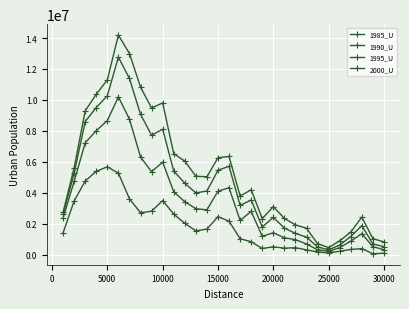

True or false: 1995_U has more than 2 points higher than both neighbors.

True